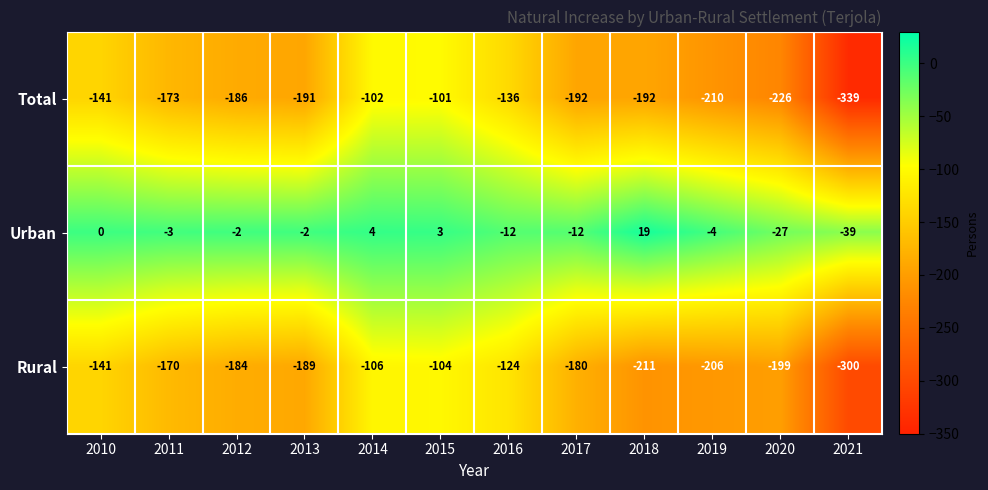

Is it true that Total equals -271 at 2017?

False